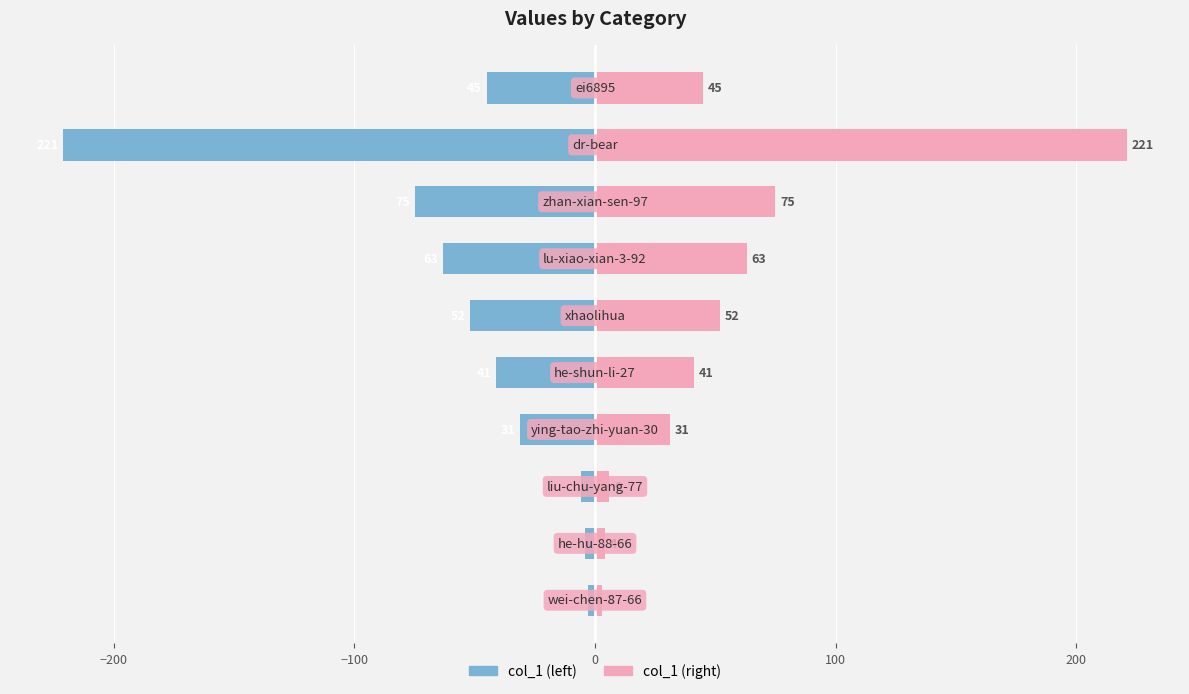

Is it true that col_1 (right) equals 75 at −100?

True